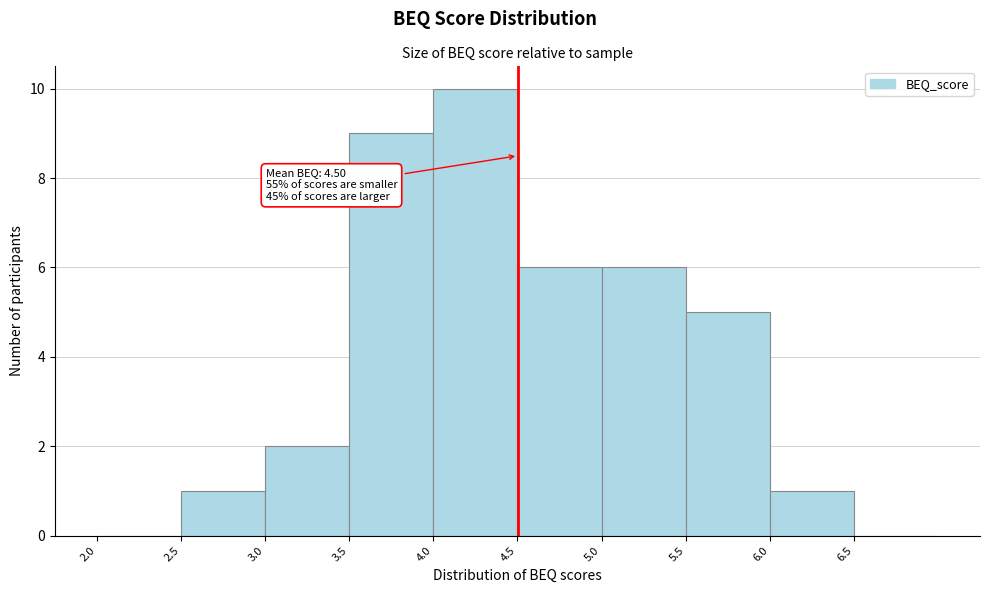

Over which range of the x-axis is the bar tallest?

4.0 to 4.5